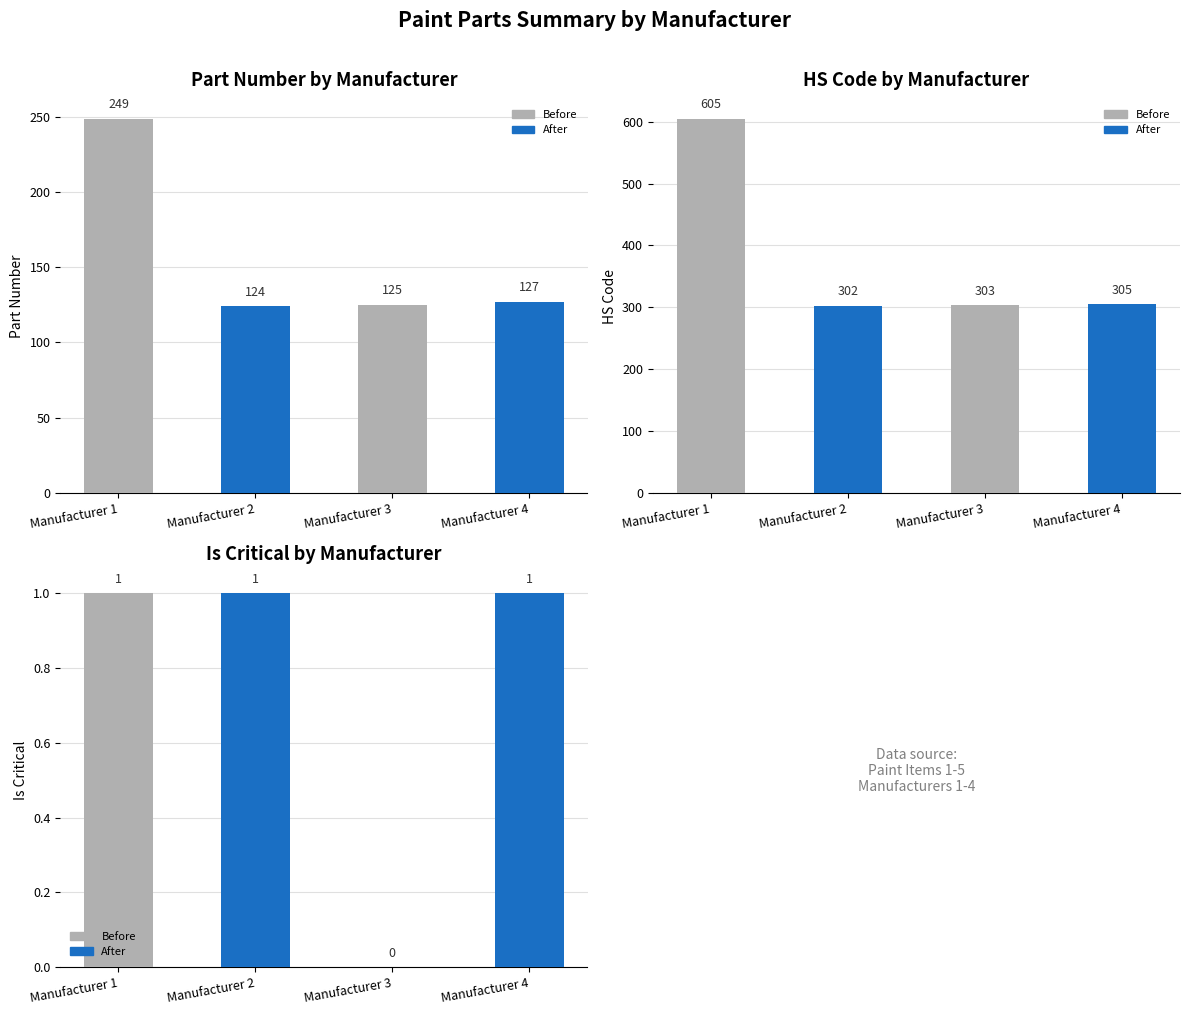

What is the value of the Is Critical bar at the 2nd from the left?

1